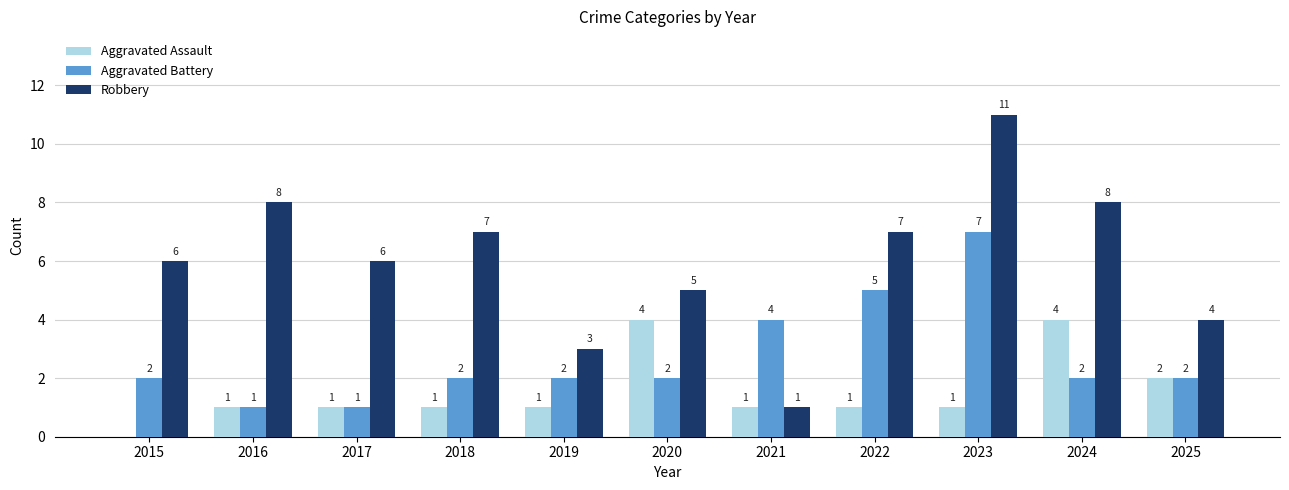

Between 2022 and 2023, which series saw the biggest shift?

Robbery